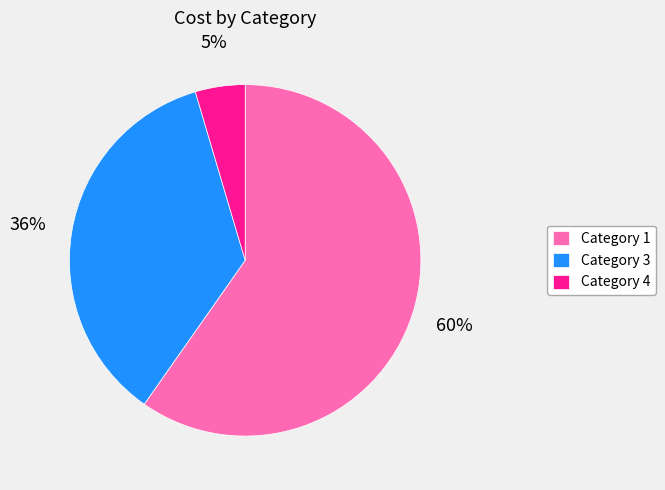

What is the majority slice?

Category 1